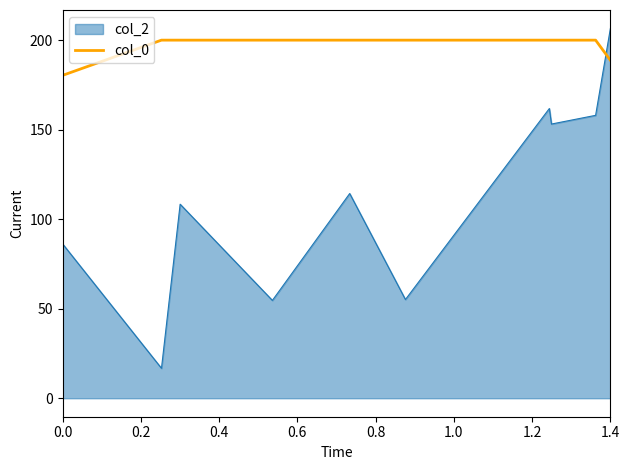

How many distinct data groups are displayed?

2